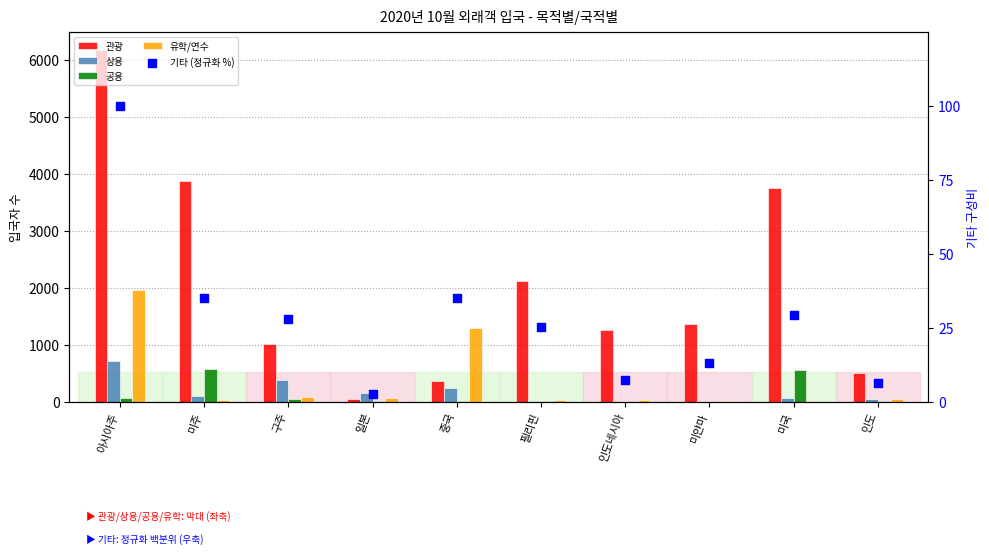

Which series has the widest spread of Y values?

관광